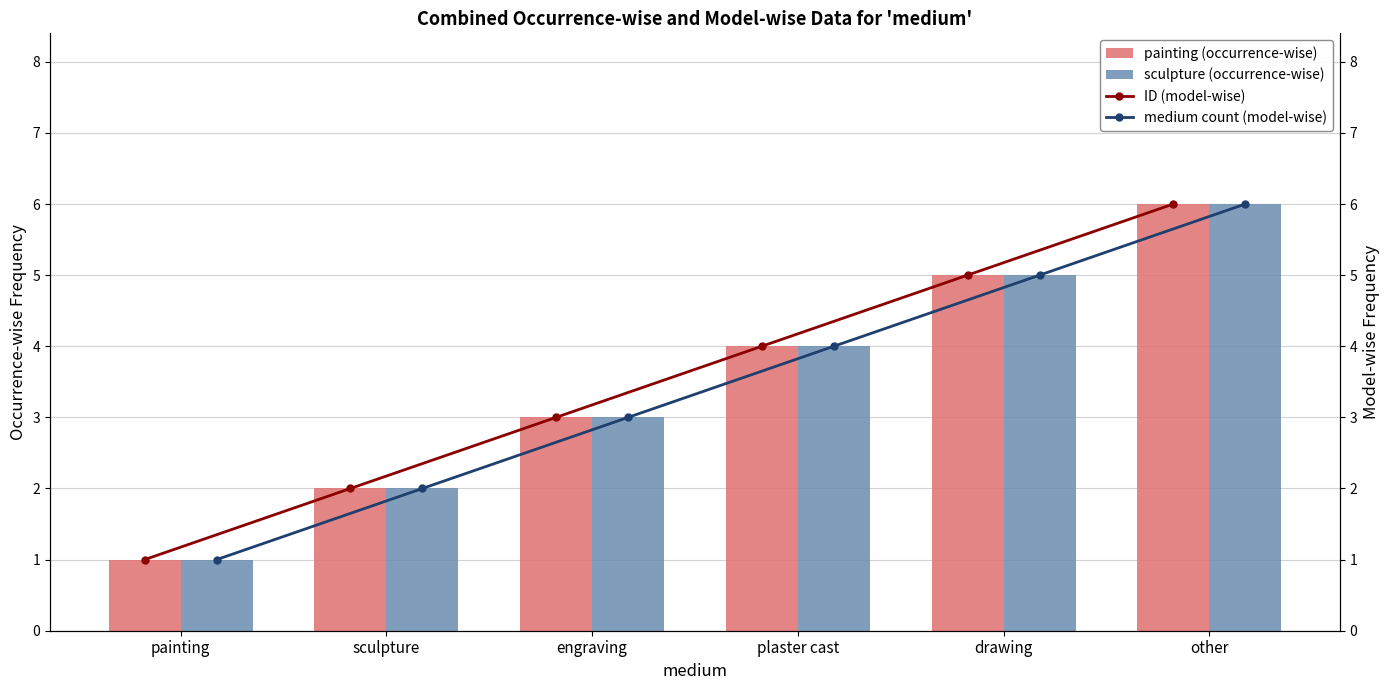

Between painting and engraving, which series saw the biggest shift?

ID